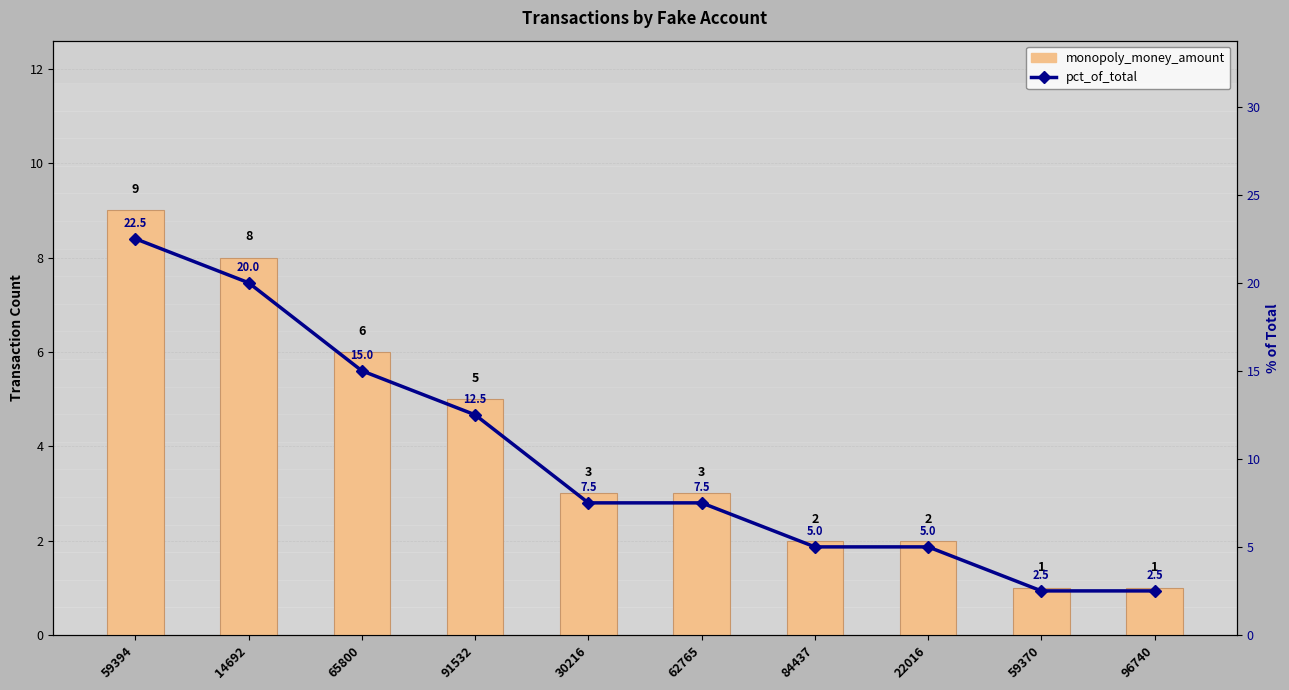

Is it true that monopoly_money_amount equals 8.0 at 14692?

True